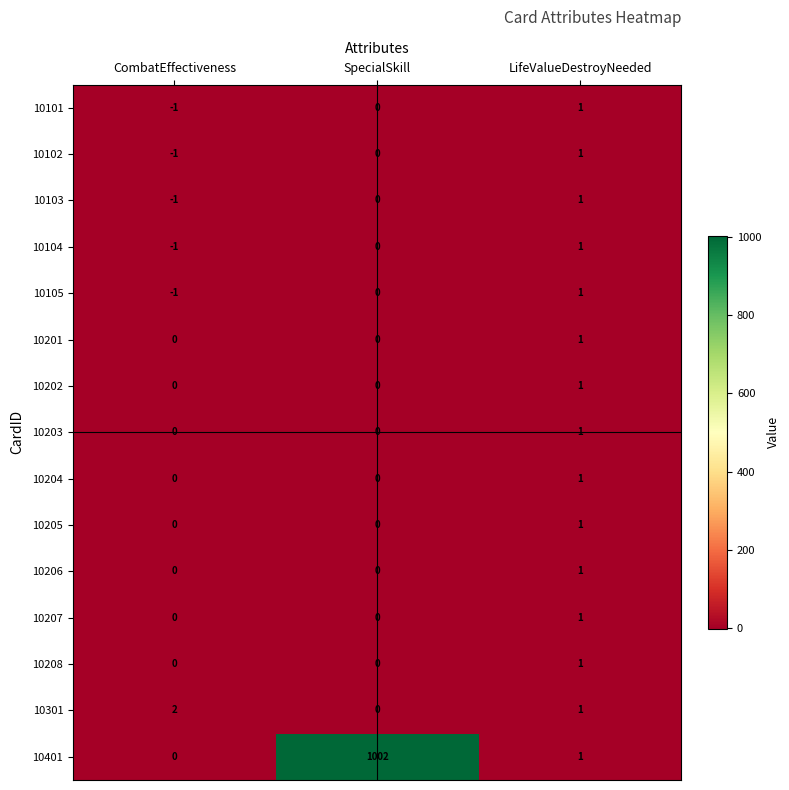

Which category has the lowest value across all series?

CombatEffectiveness